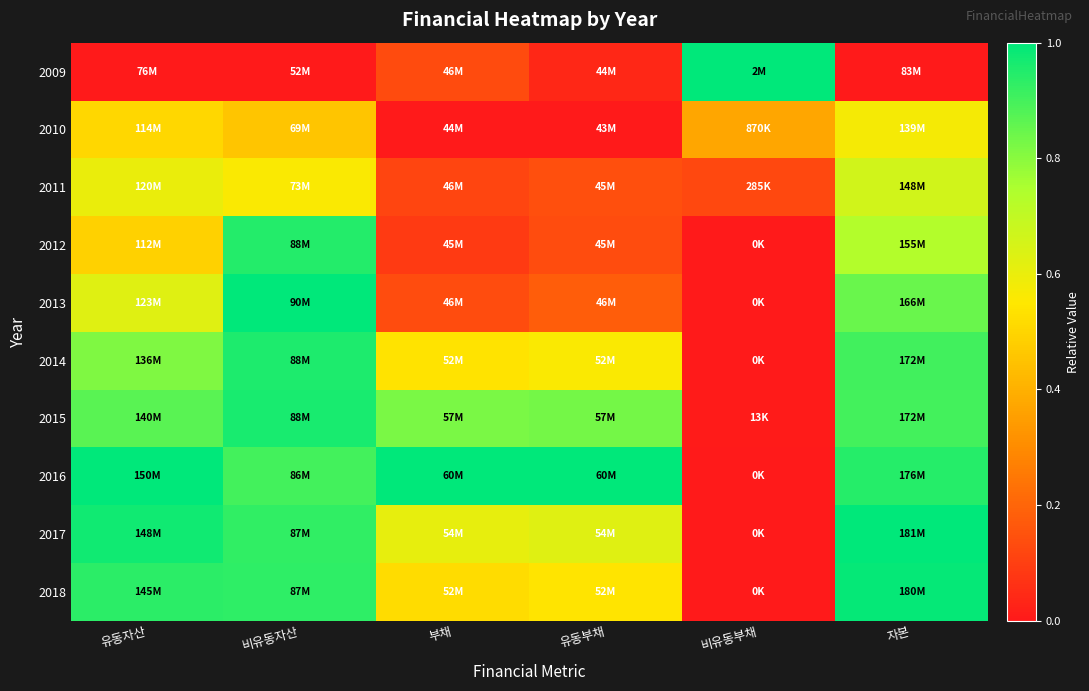

What is the total value across all series at 비유동자산?

7.6